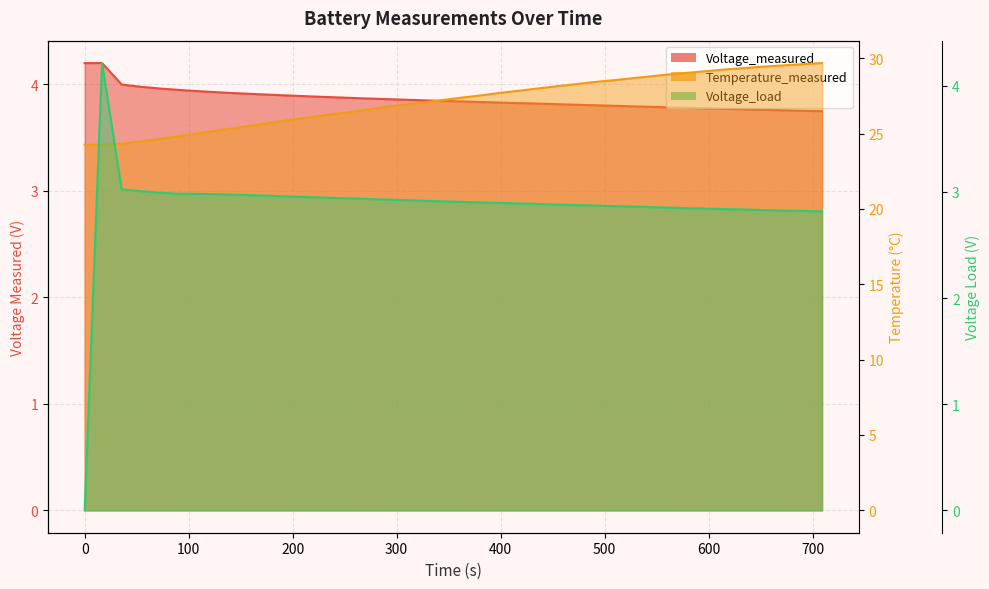

How many values in the Temperature_measured series are below 27?

18